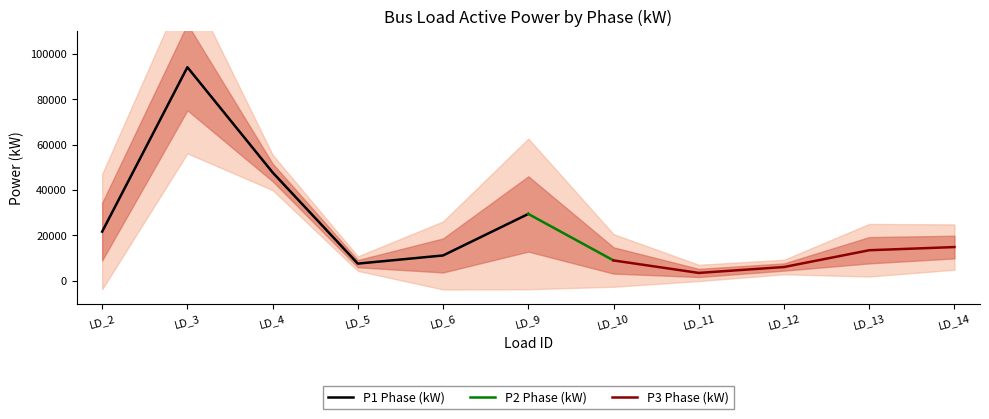

True or false: P1 (kW) and P3 (kW) intersect in this chart.

False